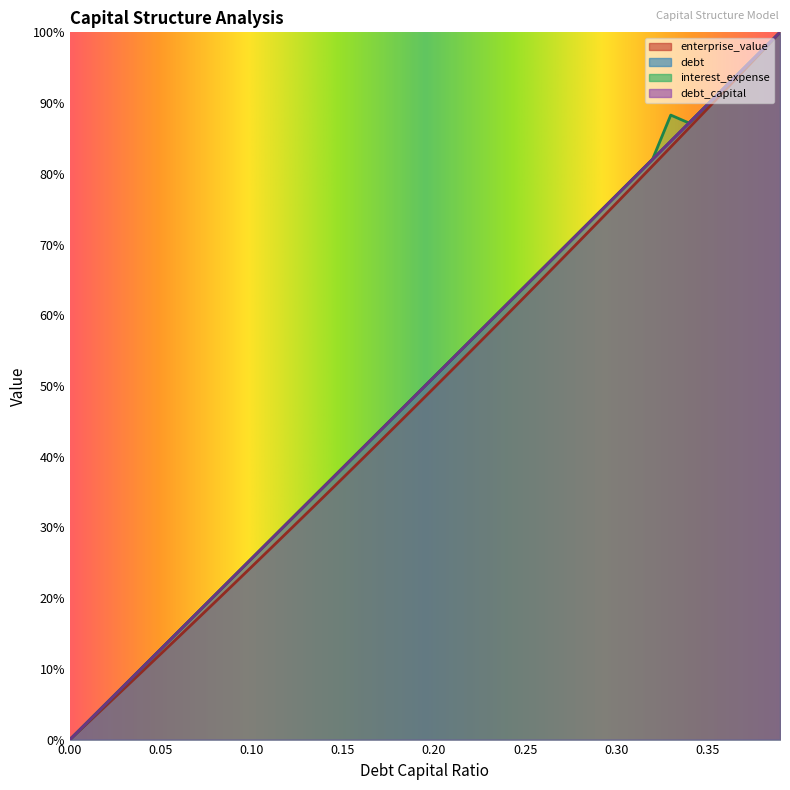

At which category is the sum across all series the highest?

0.39